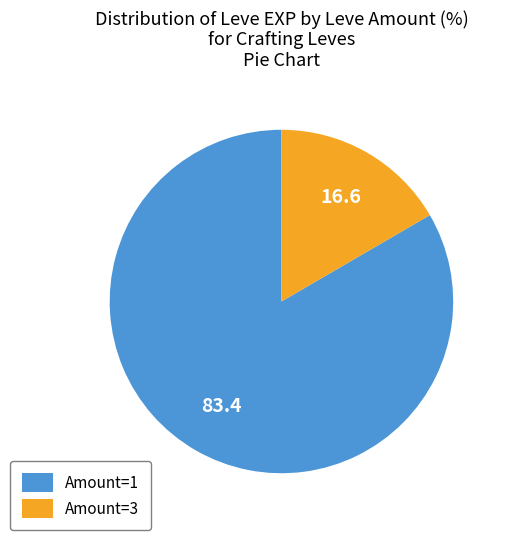

Rank the categories by value from lowest to highest.

Amount=3, Amount=1